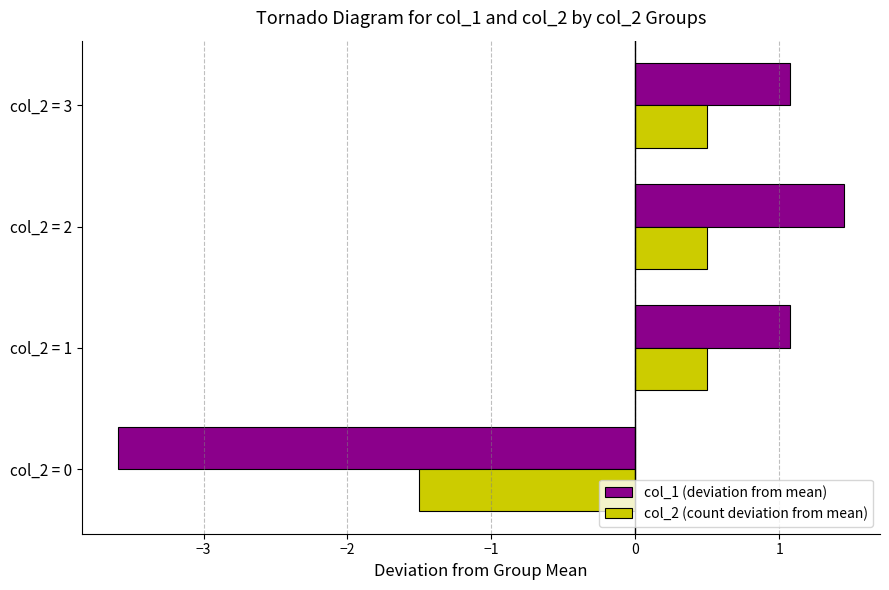

How many values in col_1 (deviation from mean) are above zero?

3